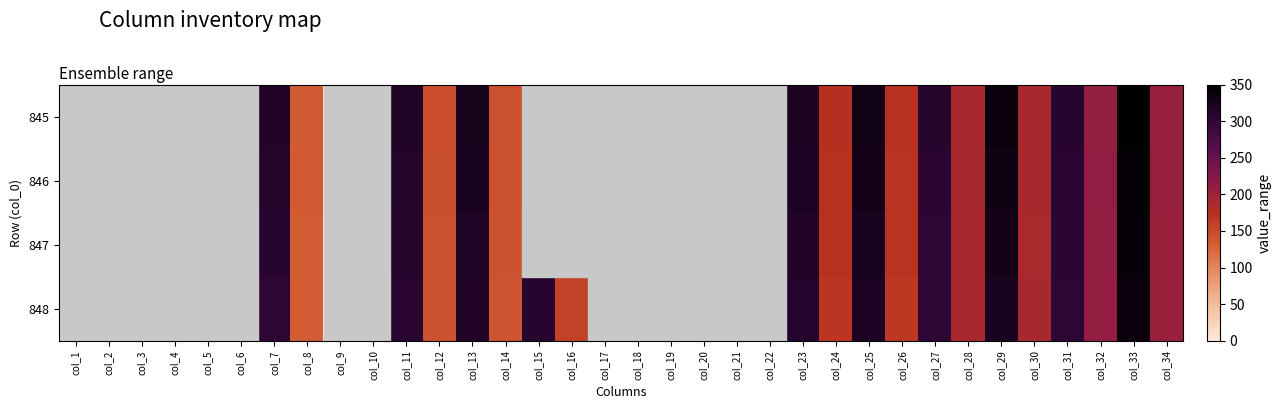

At which category does the chart reach its peak across all series?

col_33